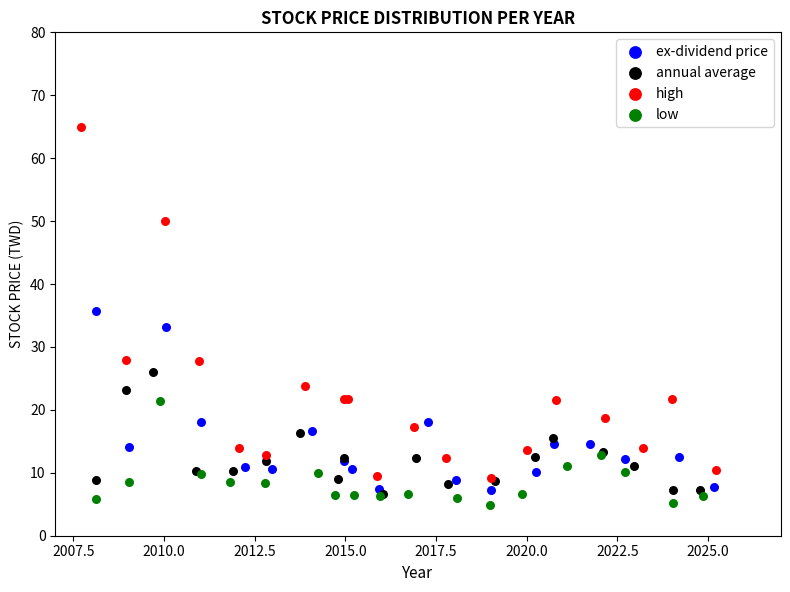

What are all the series names shown in the legend?

ex-dividend price, annual average, high, low